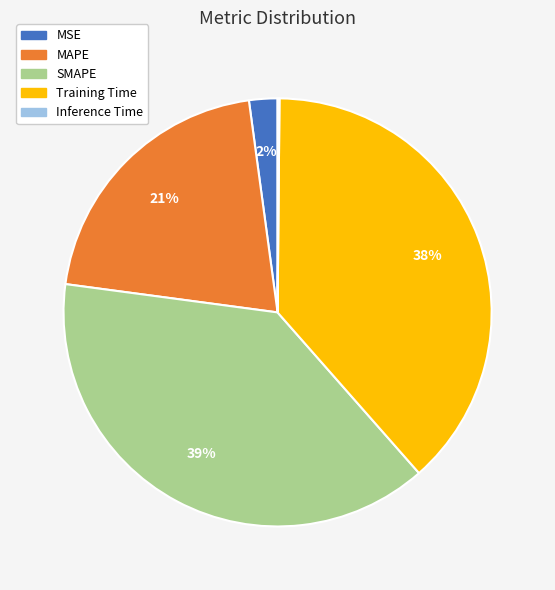

To the nearest percent, what is the difference between the MAPE and MSE slice percentages?

19%